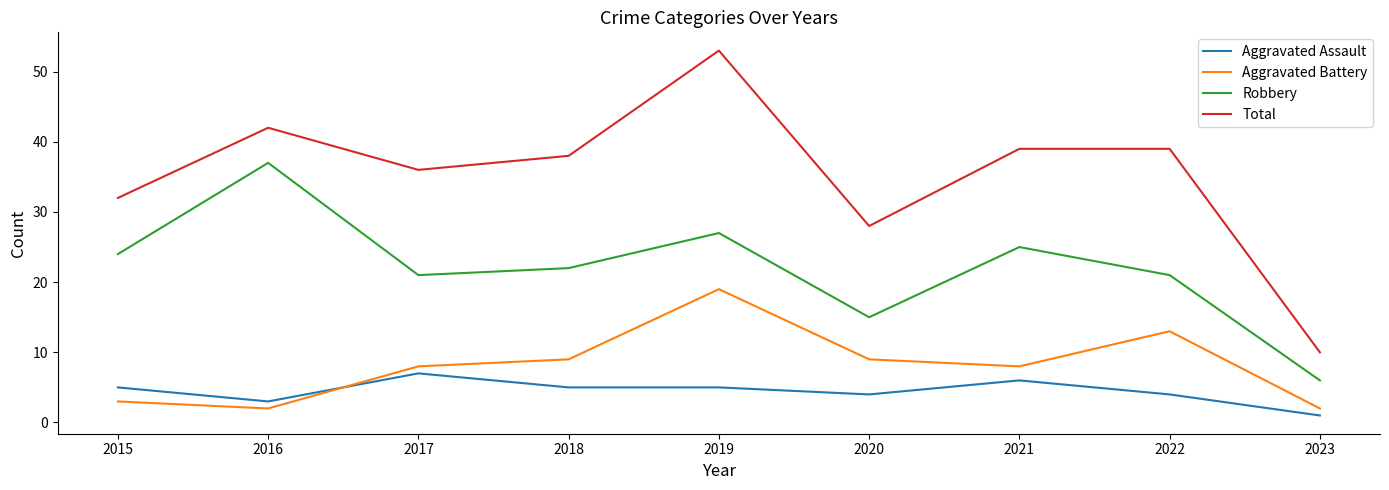

True or false: Aggravated Battery and Total intersect in this chart.

False